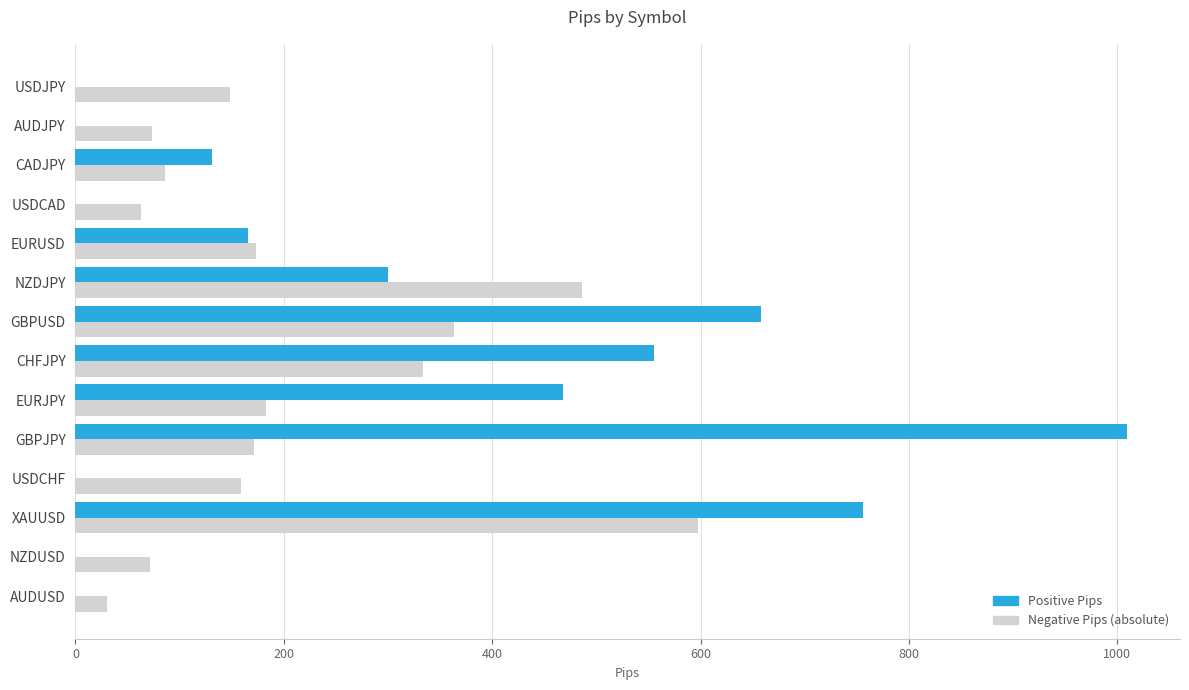

Which label corresponds to the largest value in the chart?

GBPJPY